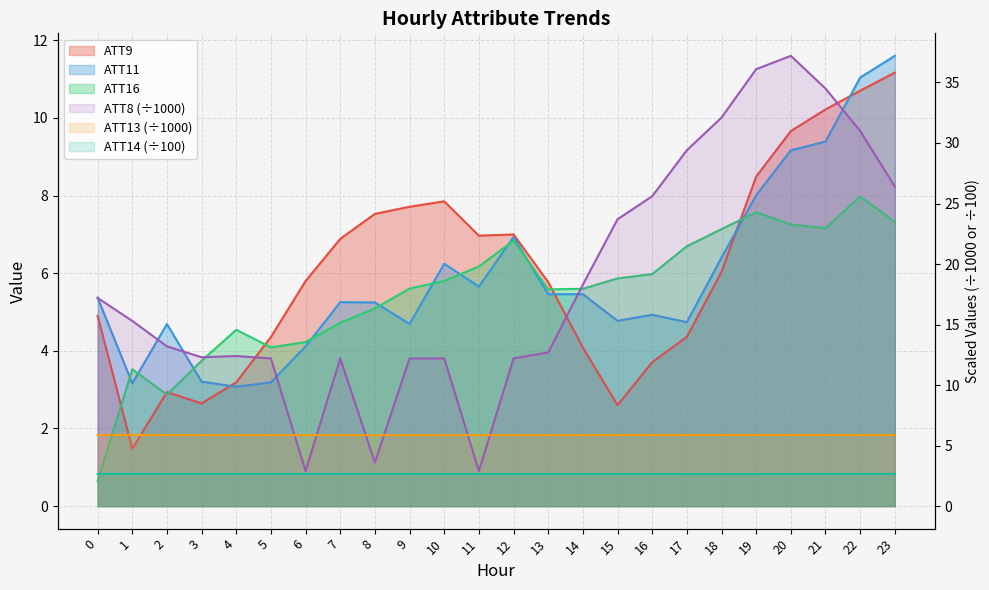

What is the total value across all series at 12?

41.5